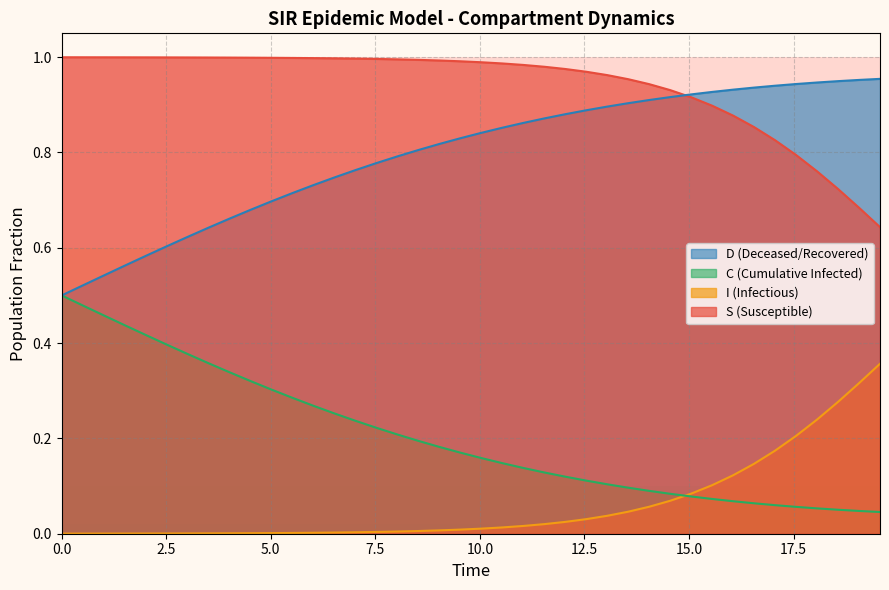

Rank the series by their maximum value, from lowest to highest.

I (Infectious), C (Cumulative Infected), D (Deceased/Recovered), S (Susceptible)